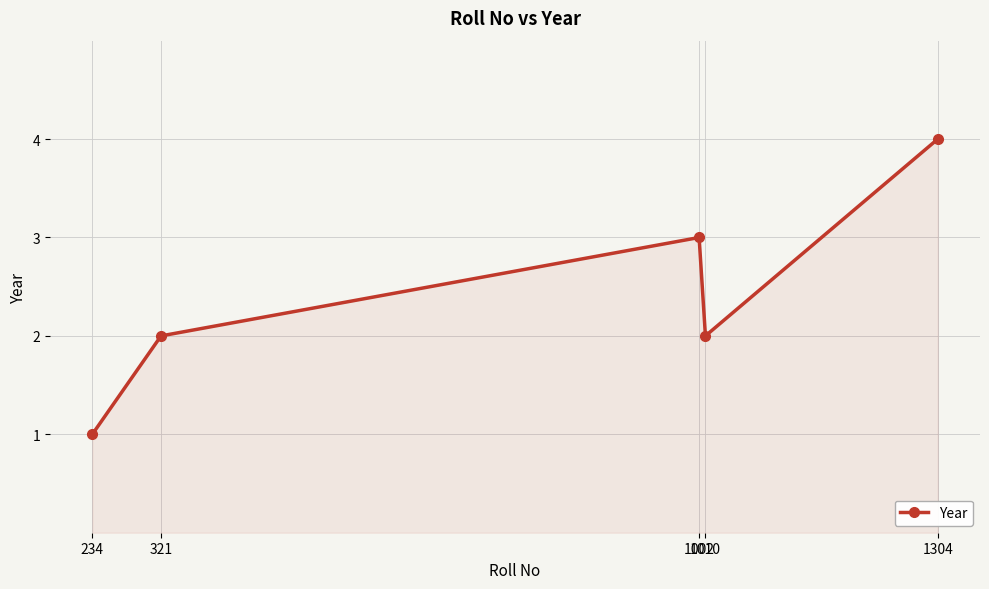

What is the sum of all values?

12